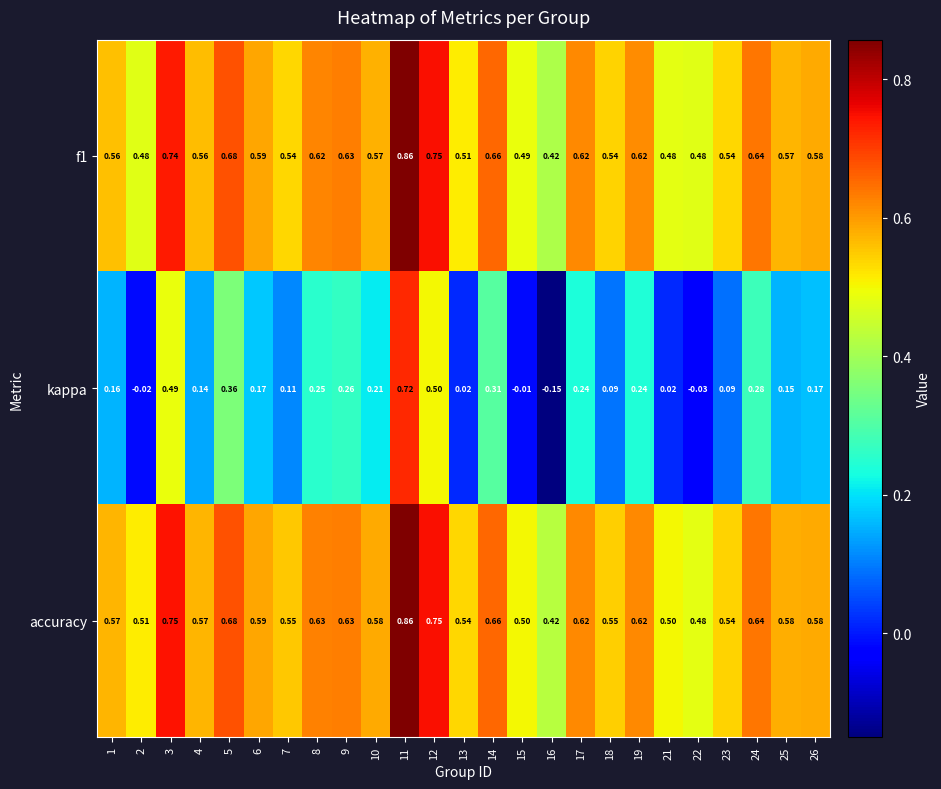

Which series has the largest range (max minus min)?

kappa